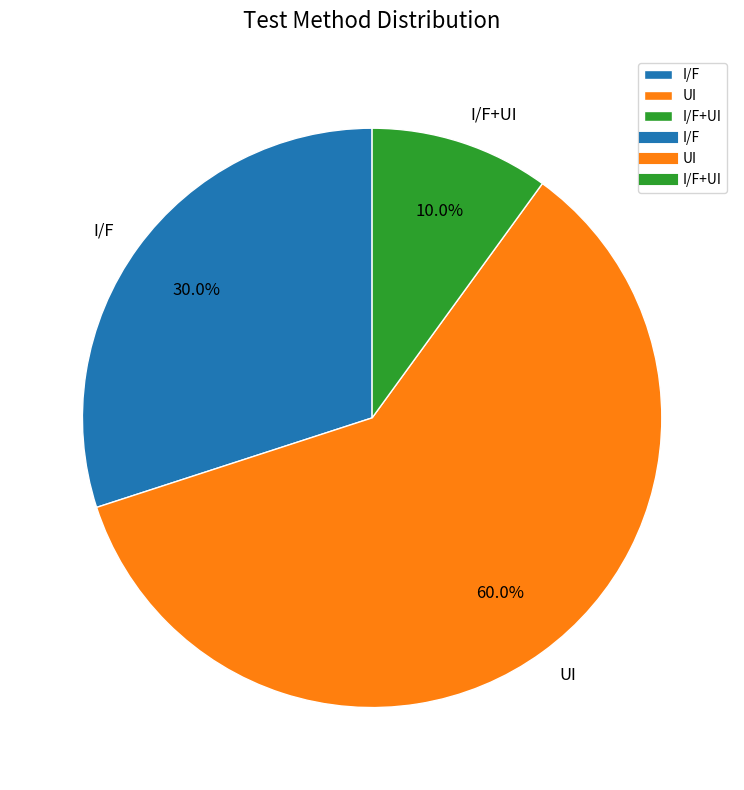

What percentage is NOT represented by UI?

40.0%